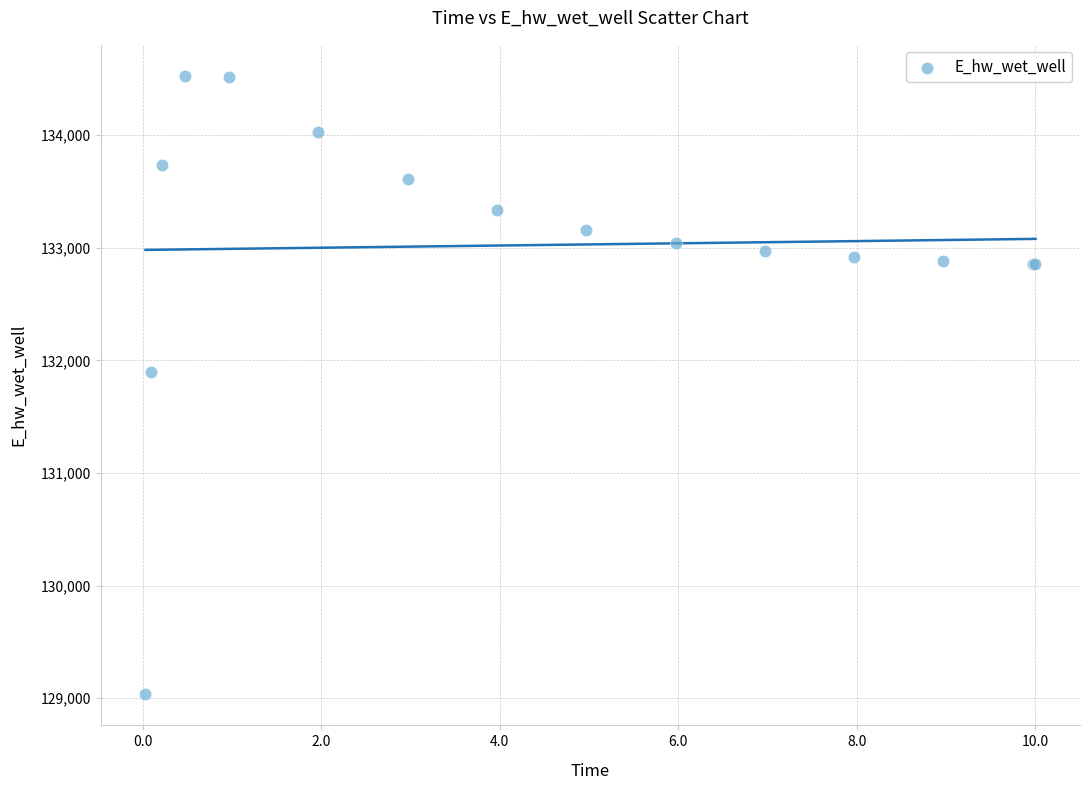

What Y value in the scatter plot is closest to 131779?

131898.8